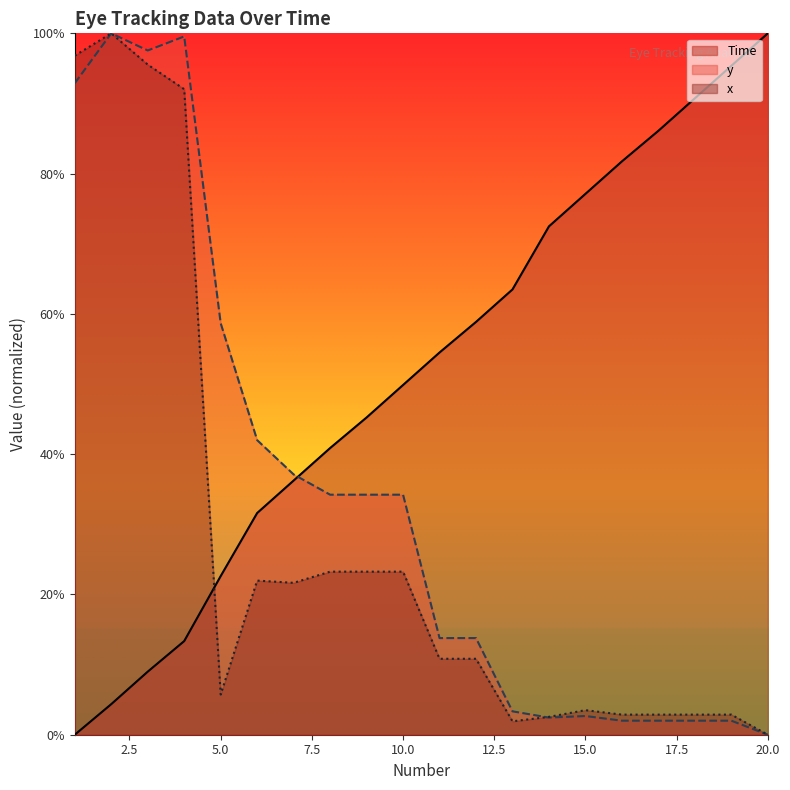

Count the number of categories in the chart.

20